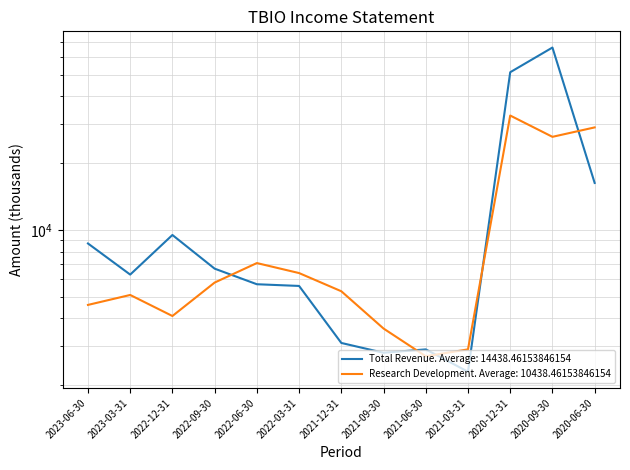

What is the value of the Research Development point at the 10th from the left?

2900